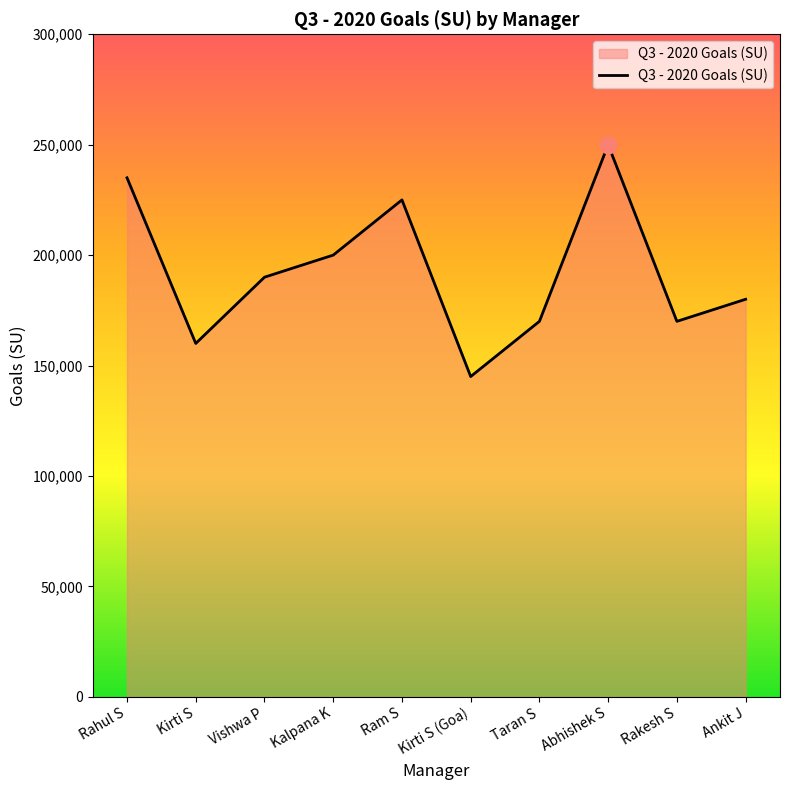

Reading right to left, what are all the values shown in this chart?

180000	170000	250000	170000	145000	225000	200000	190000	160000	235000